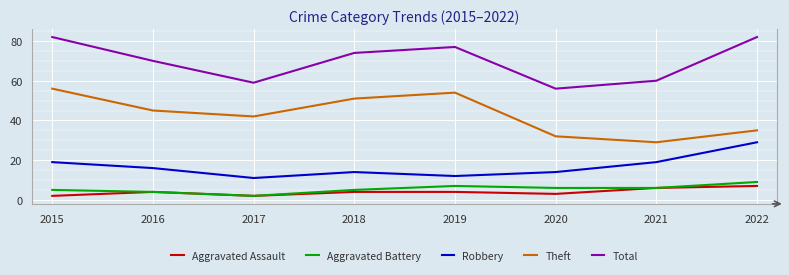

Where is Theft nearest to the value 42?

2017